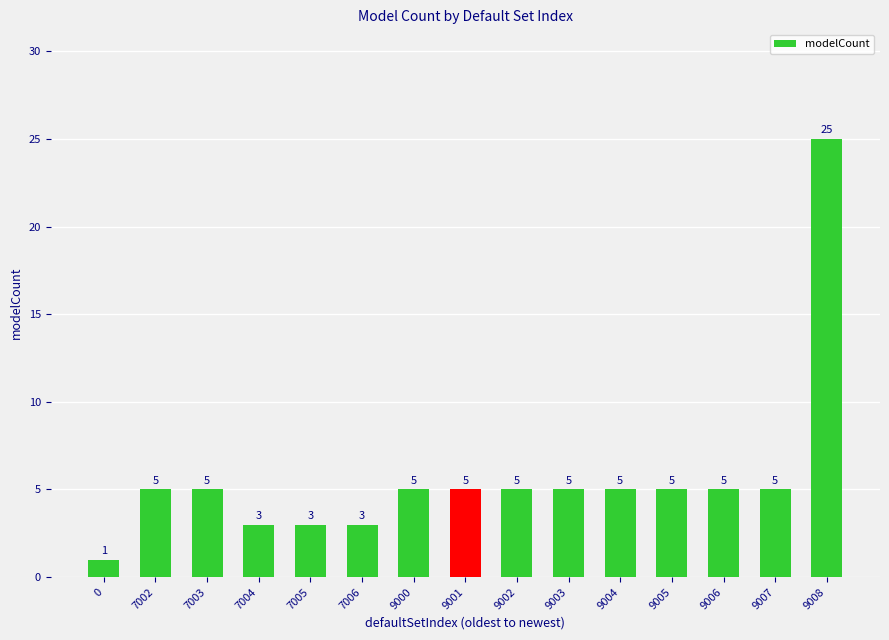

What is the value of the 8th bar from the left?

5